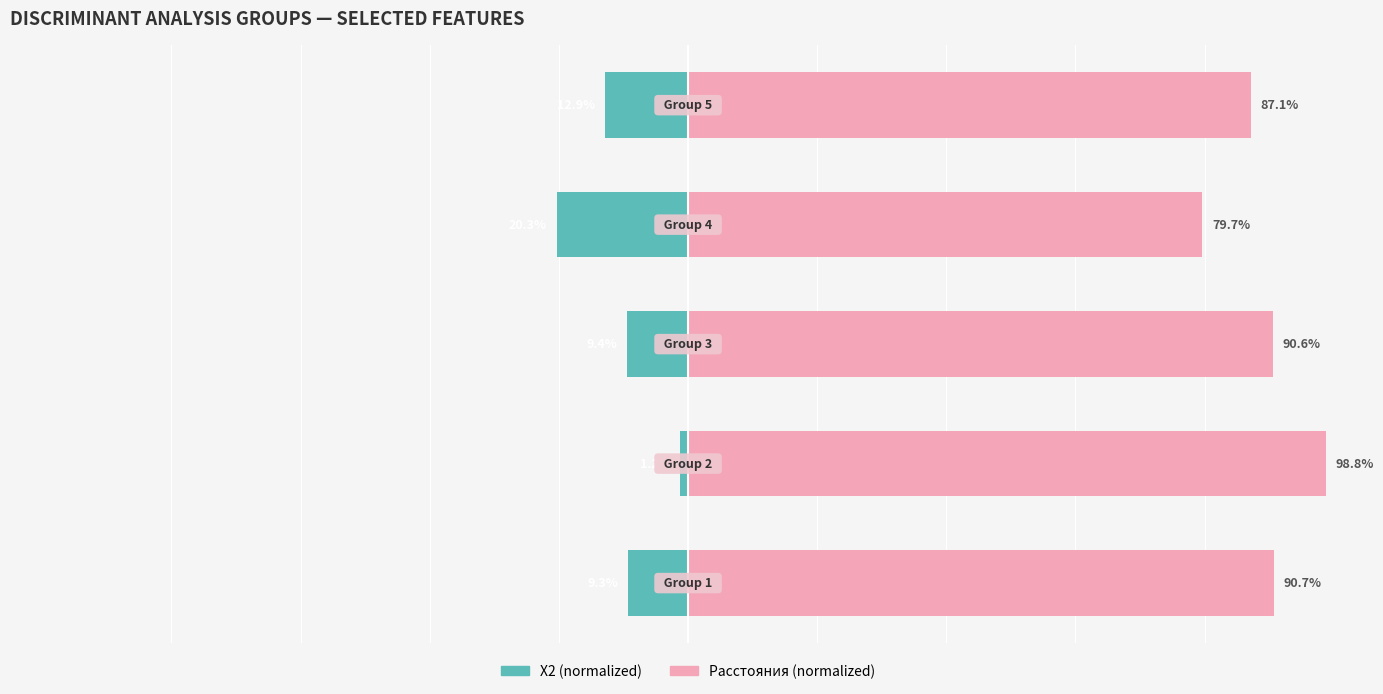

What are all the series names shown in the legend?

X2 (normalized), Расстояния (normalized)